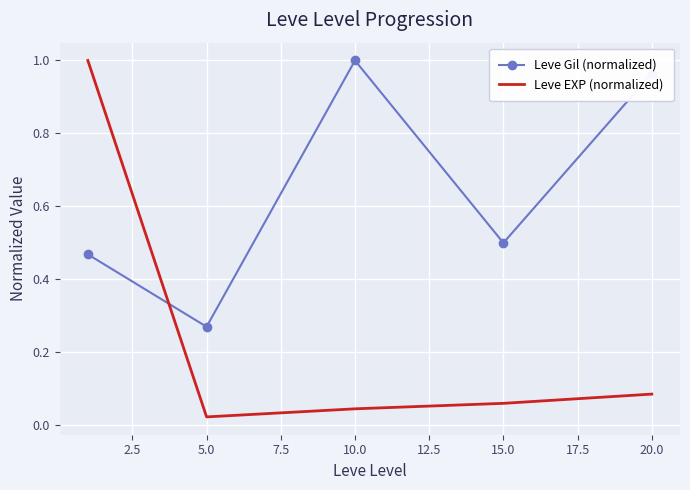

True or false: Leve Gil (normalized) and Leve EXP (normalized) intersect in this chart.

True